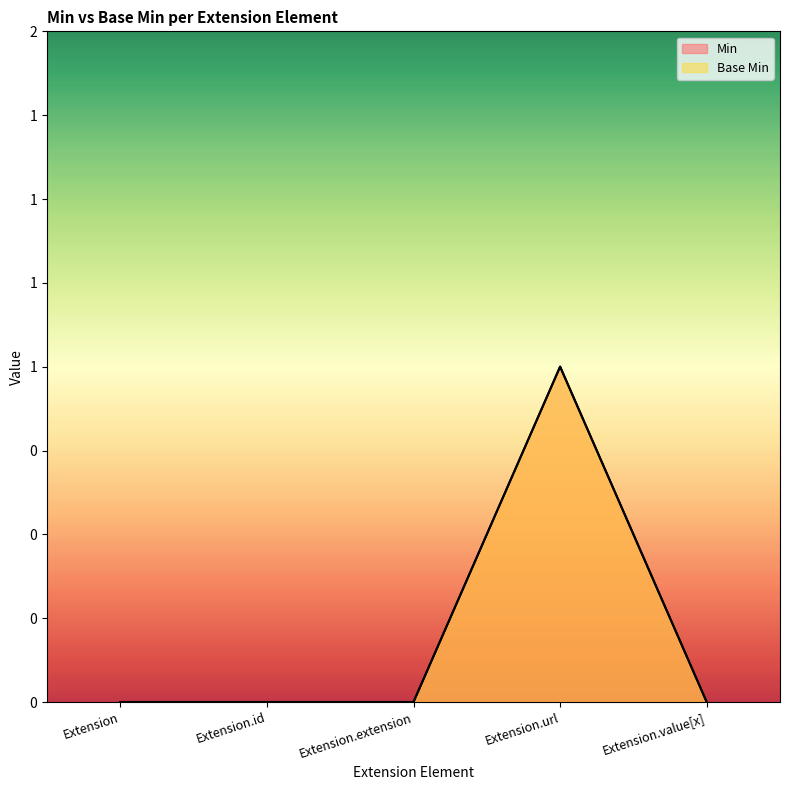

At which category does the chart reach its minimum across all series?

Extension